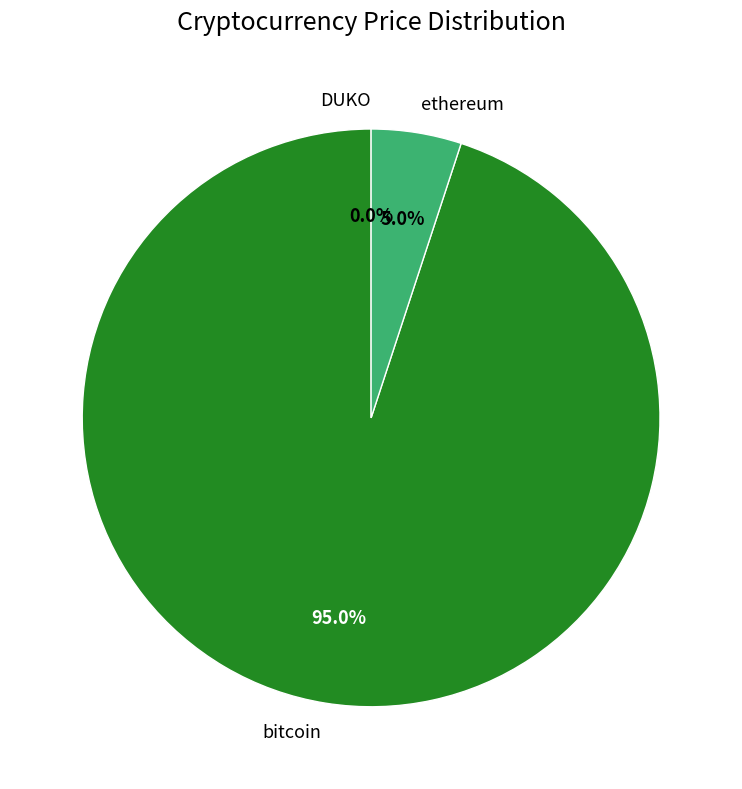

Which slice is the largest?

bitcoin